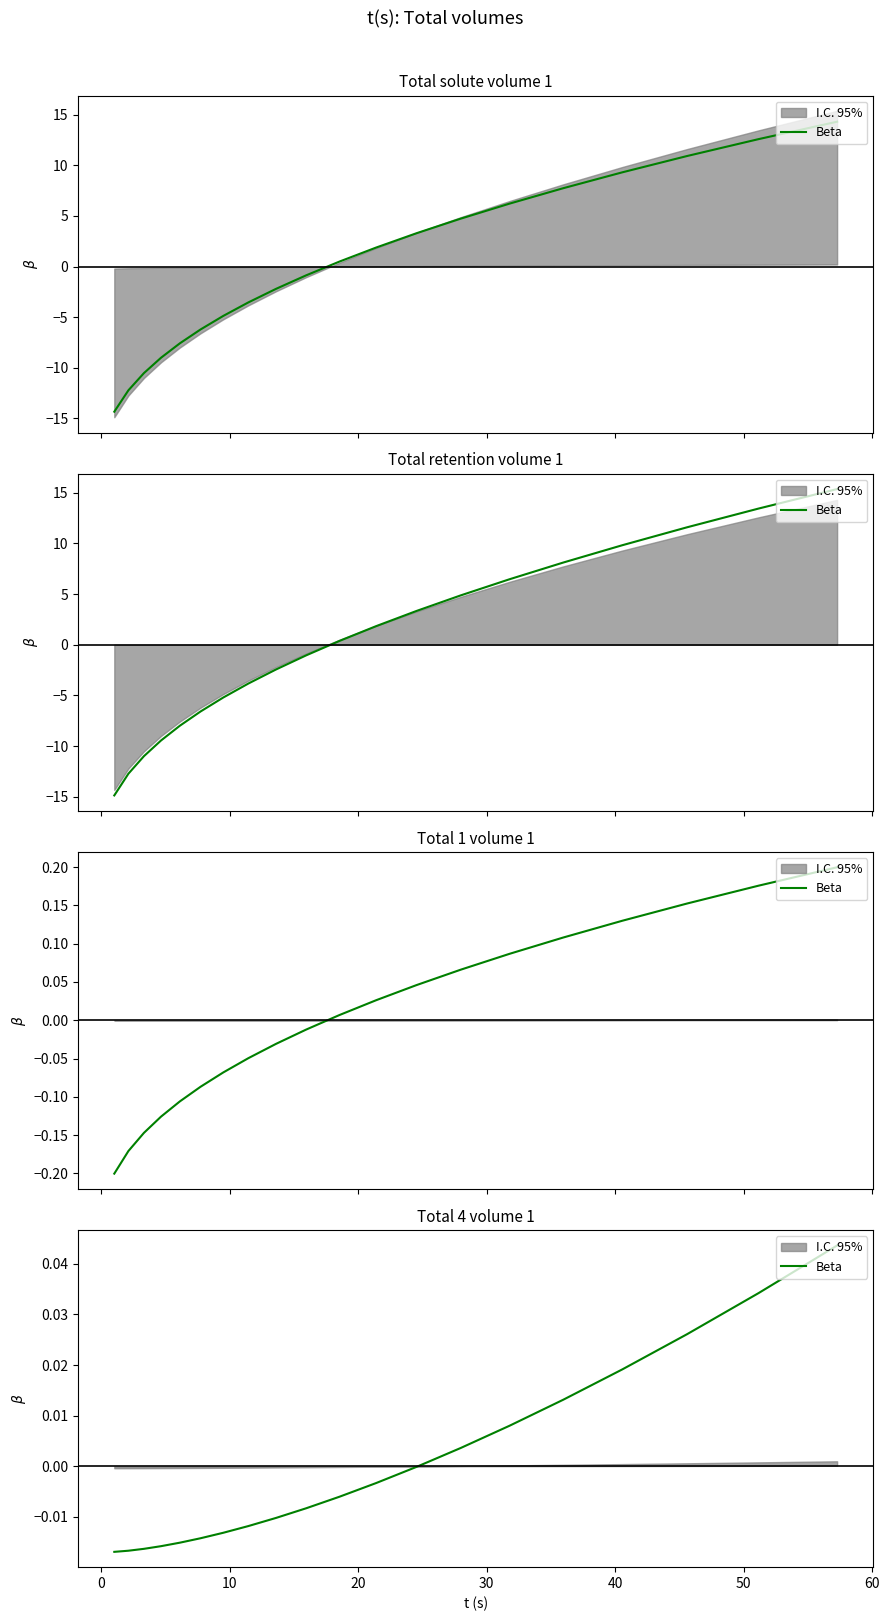

Is this an area chart (filled region under the line)?

No